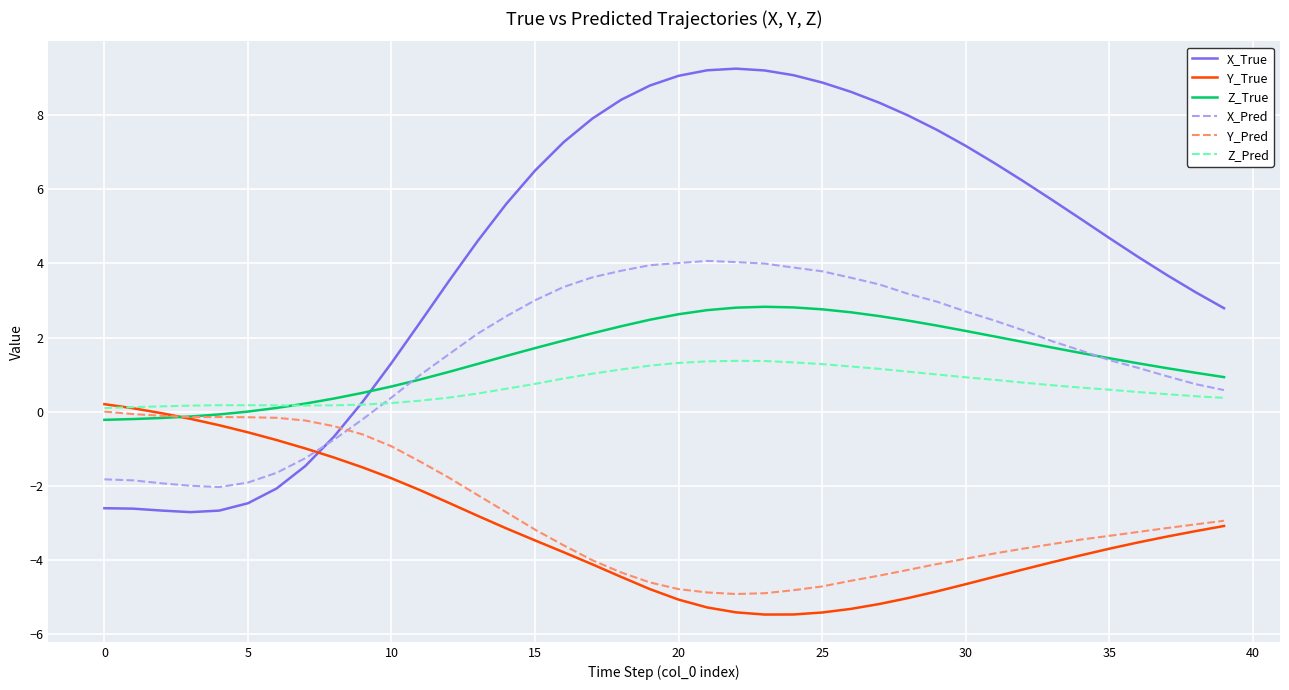

Which series has the widest spread of values?

X_True